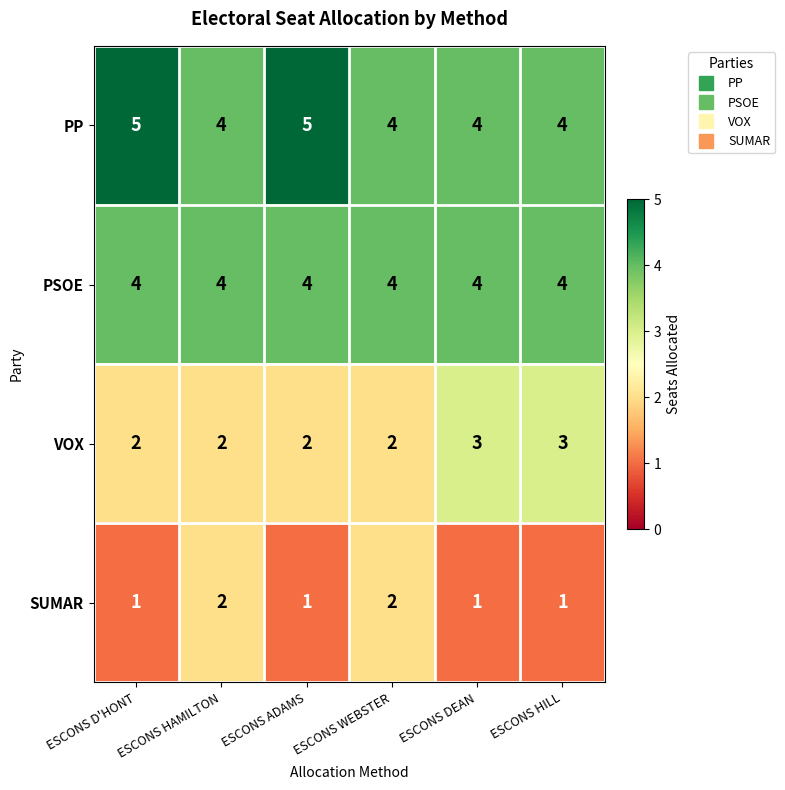

What is the maximum value shown in the chart?

5